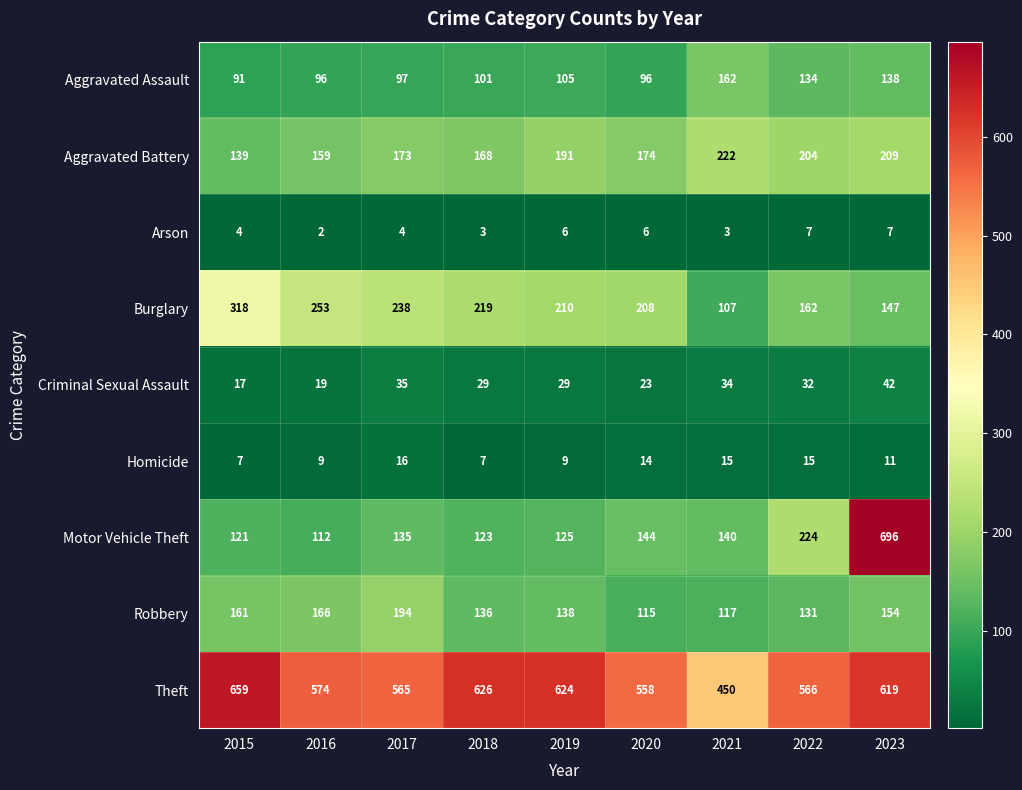

At which label does Burglary first exceed 210?

2015